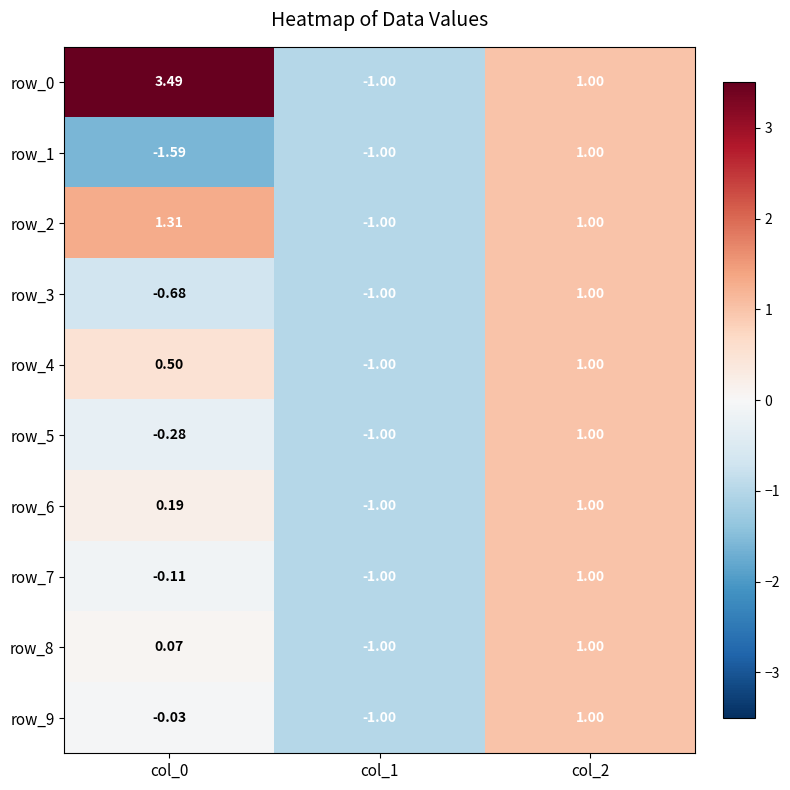

Is the value of row_8 at col_0 greater than the value of row_9 at col_0?

Yes